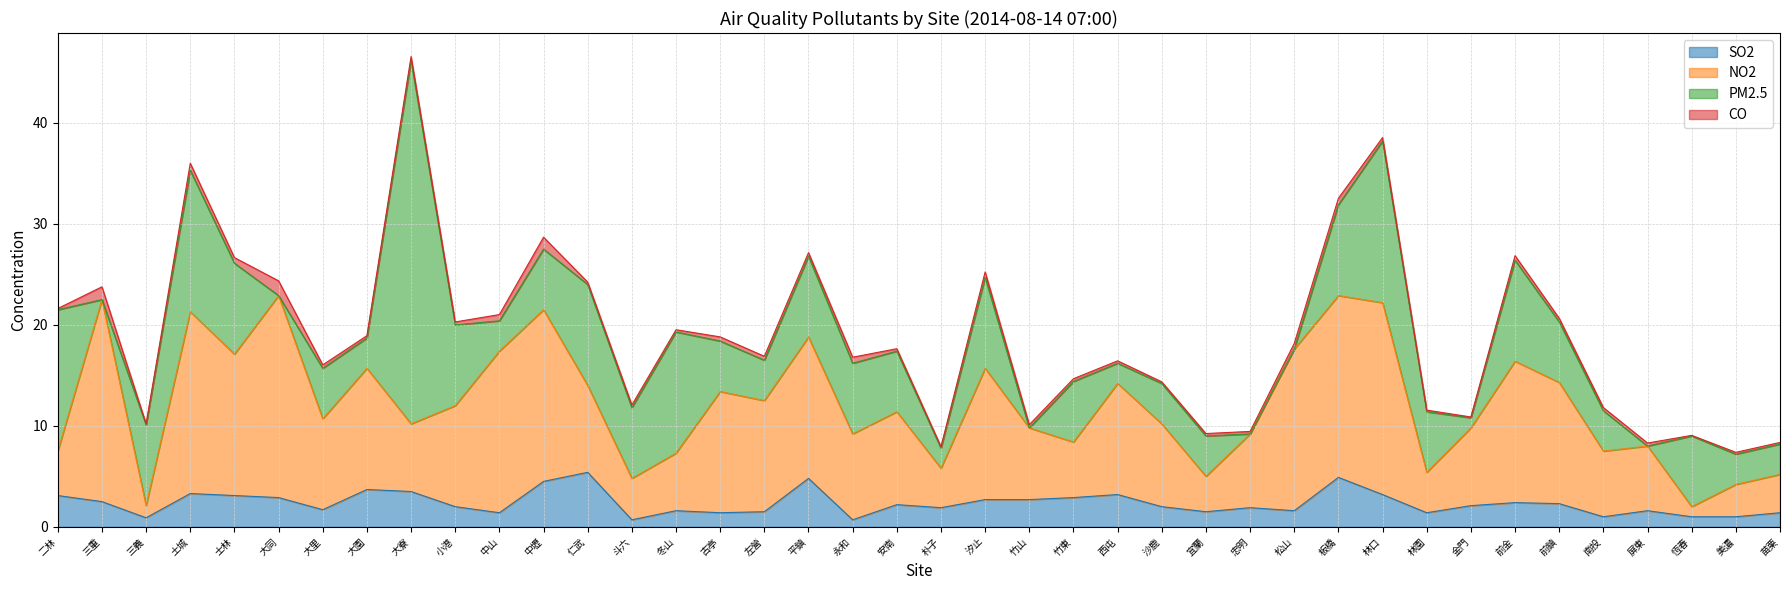

What is the total value across all series at 屏東?

8.3